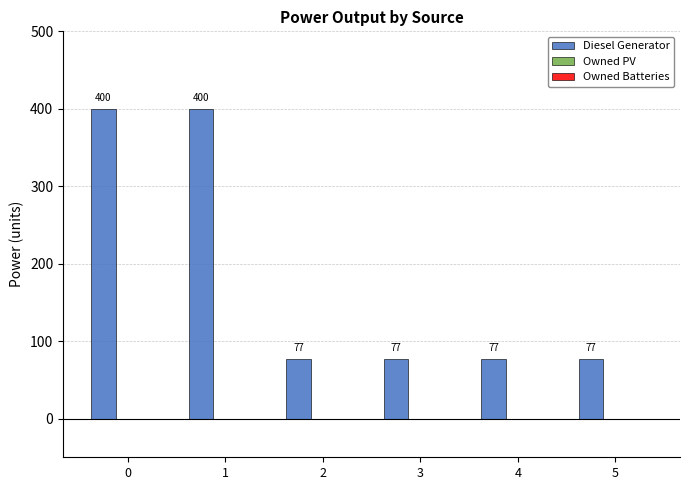

Approximately how many times larger is the value at 2 compared to 5?

1.0